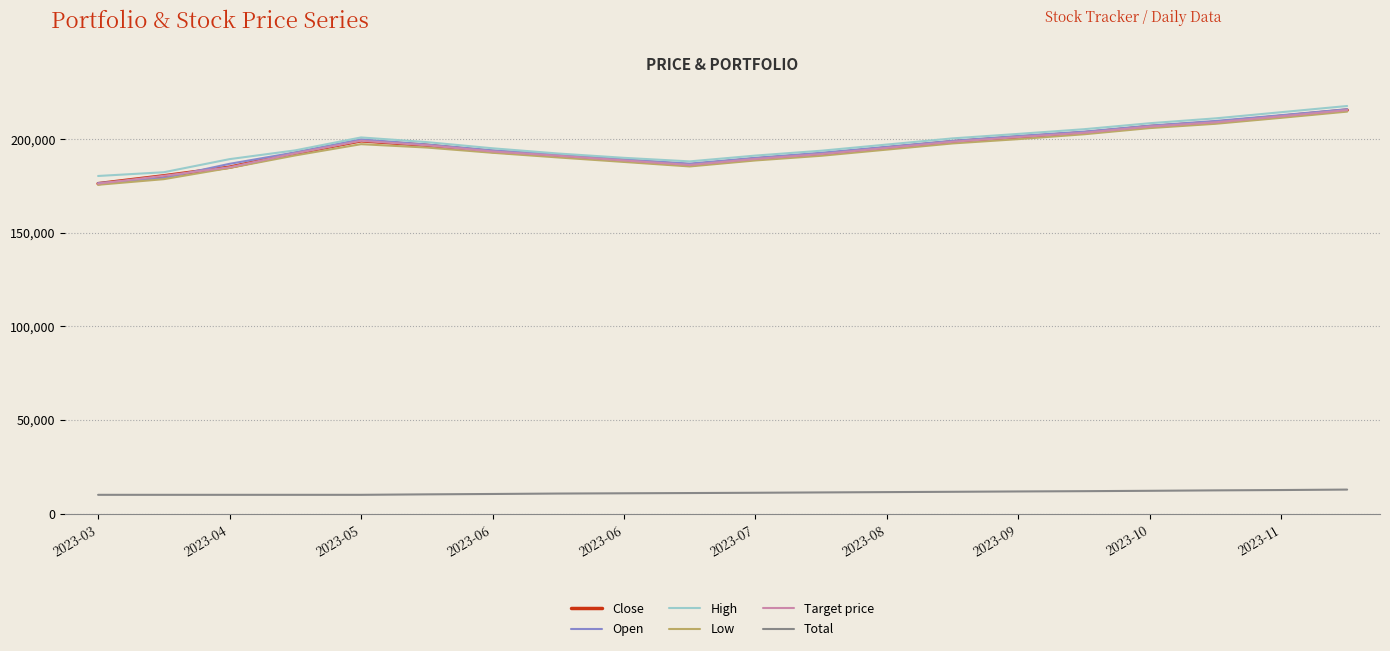

Does the chart have visible grid lines?

Yes